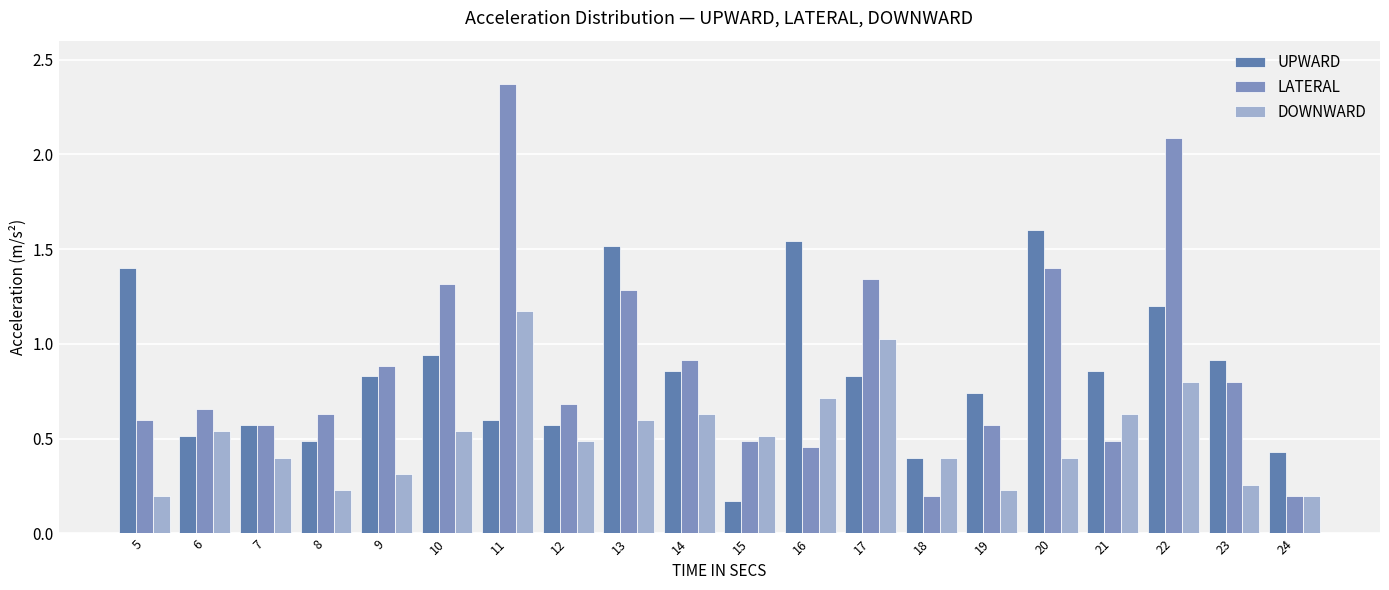

Which series has the largest total across all categories?

LATERAL